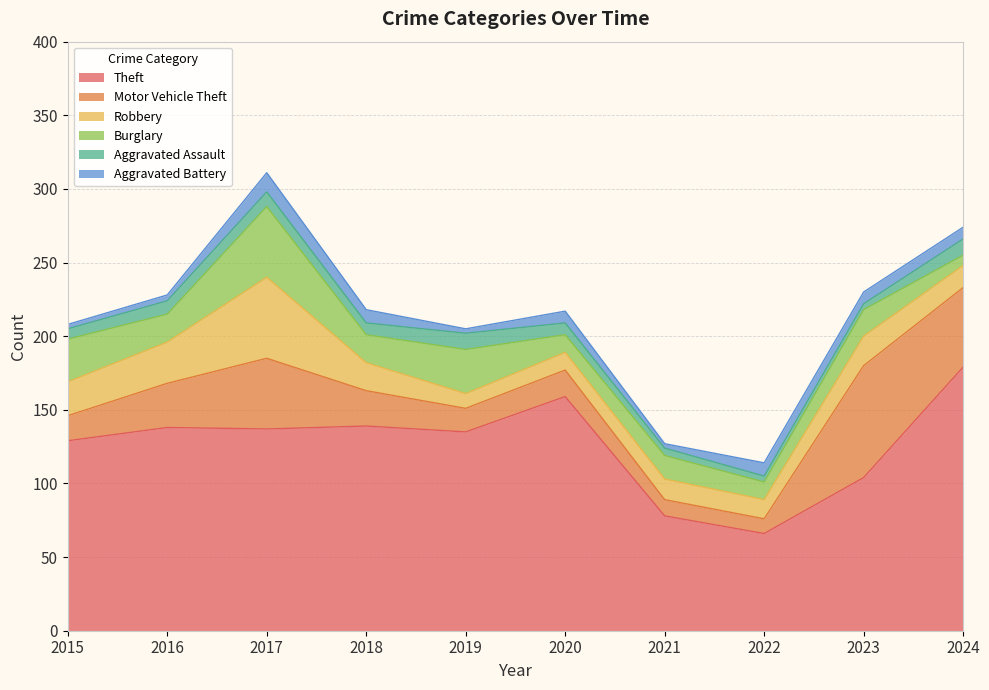

Which category has the highest value across all series?

2024